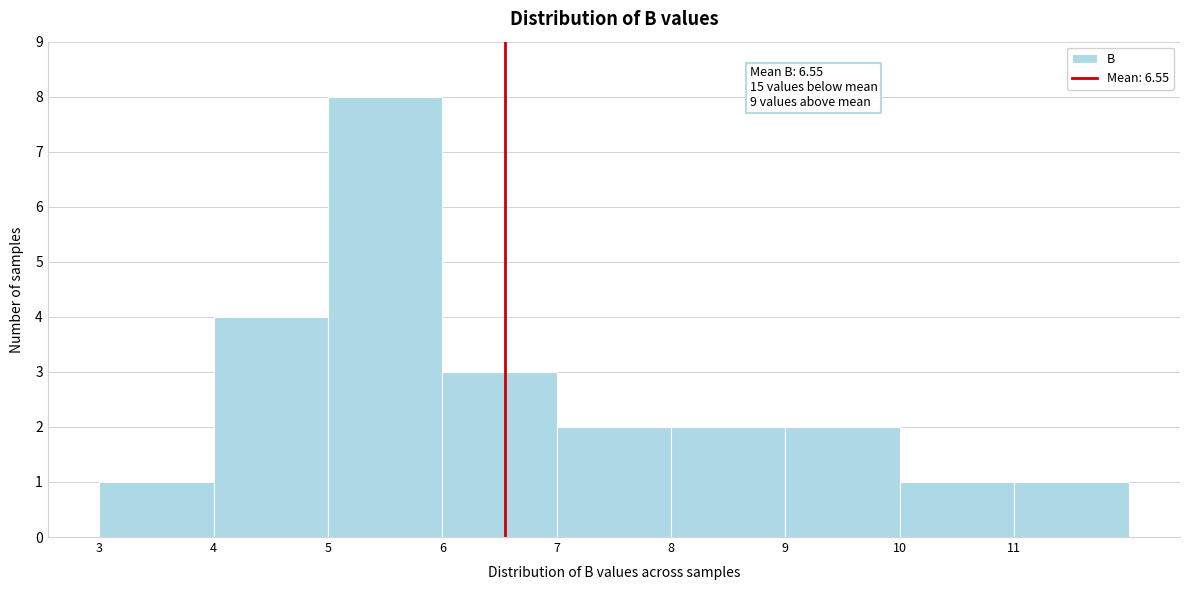

Which range on the x-axis has the tallest bar?

5 to 6